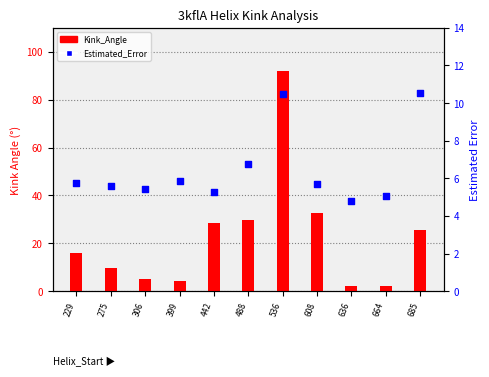

Which series has the largest total across all categories?

Kink_Angle